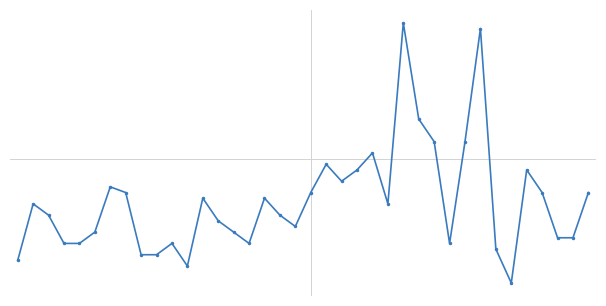

Does the chart have visible grid lines?

No